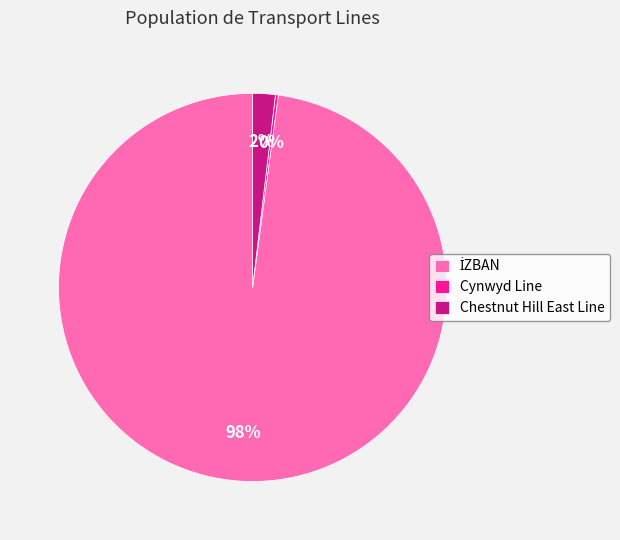

Does Chestnut Hill East Line represent more than half of the total?

No